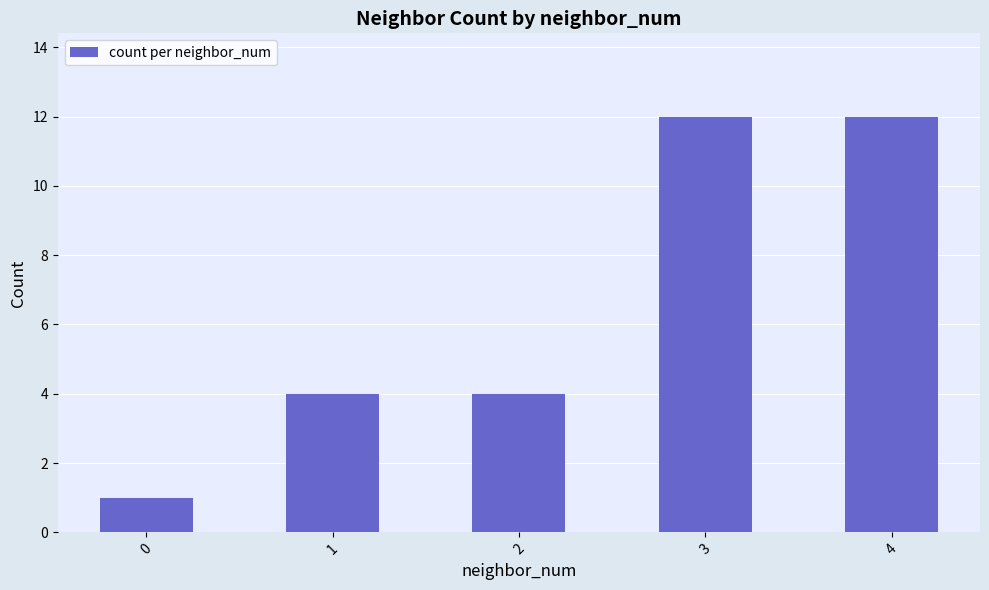

What is the change in value from 0 to 2?

+3